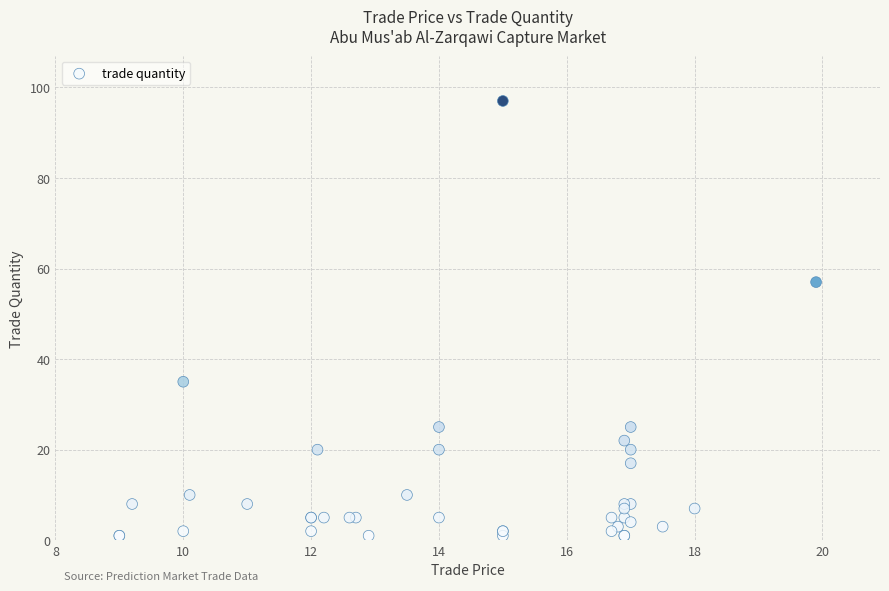

What Y value in the scatter plot is closest to 49?

57